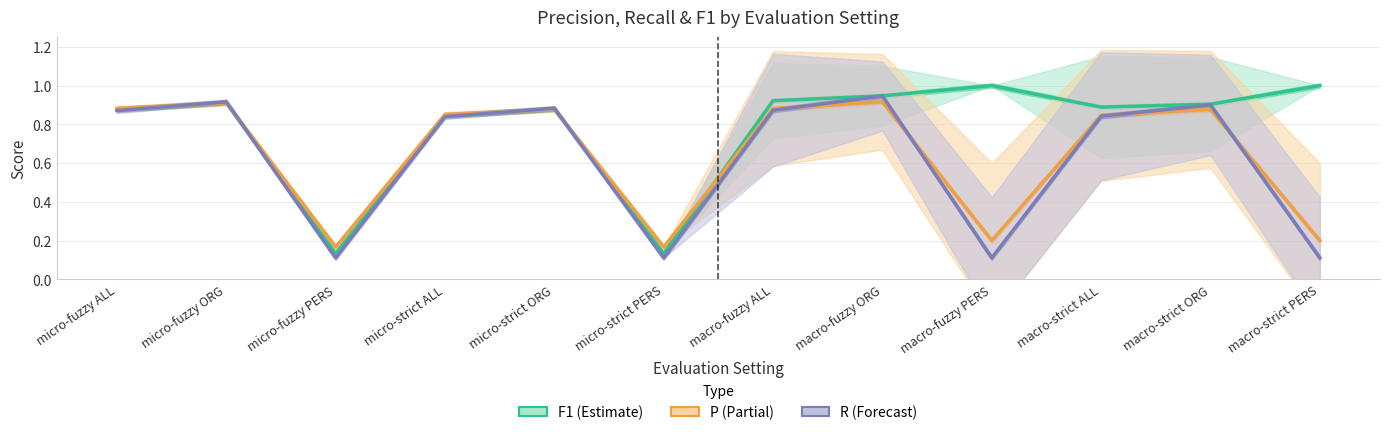

Does the chart display data point markers on the line(s)?

No